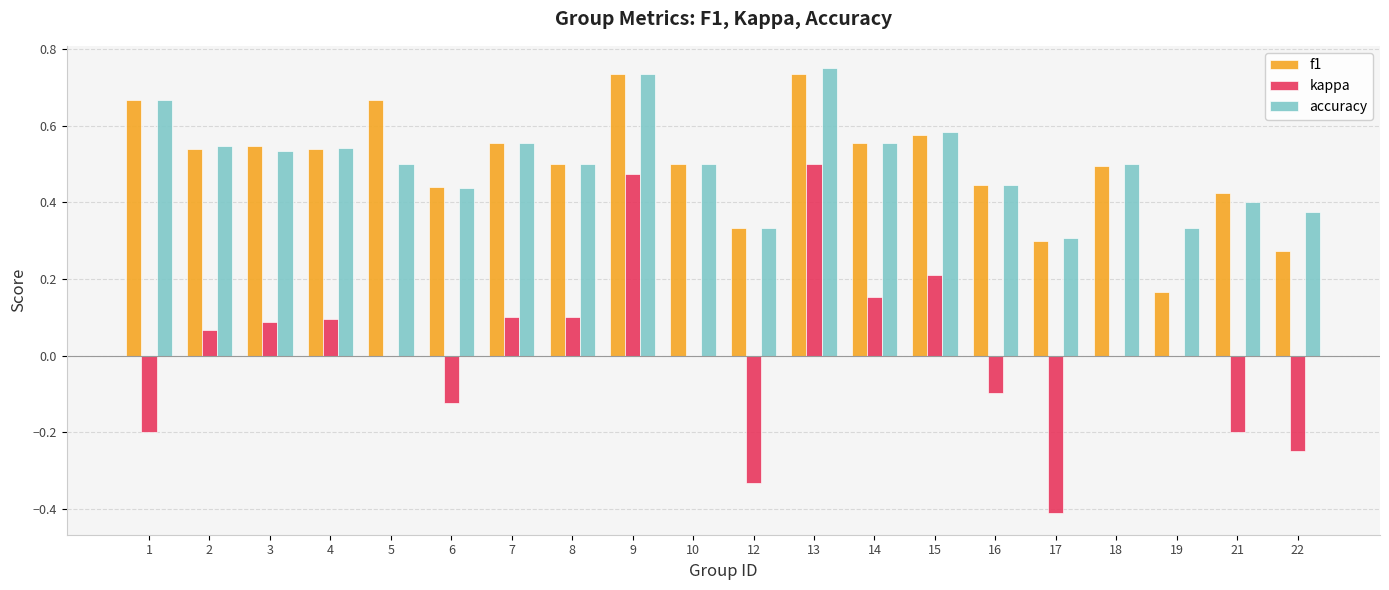

How many distinct data groups are displayed?

3